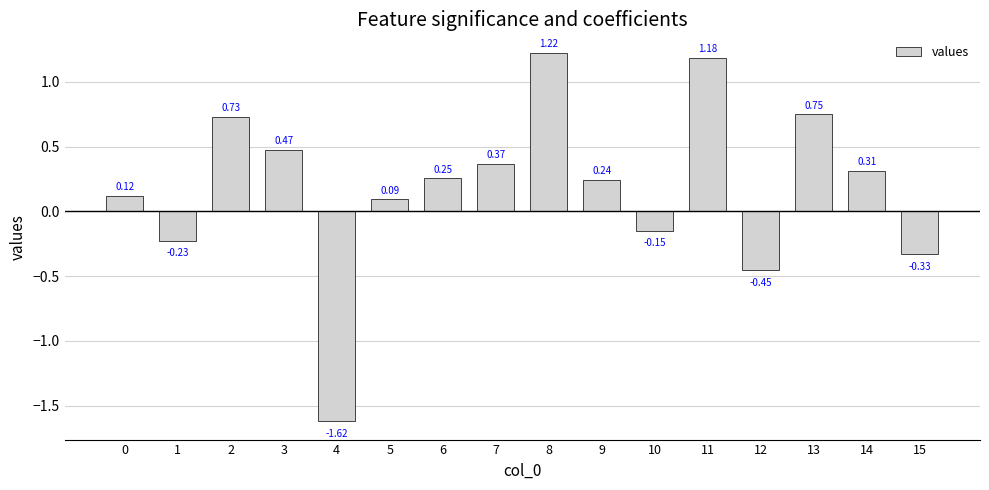

The value at 1 is -0.1. True or false?

False